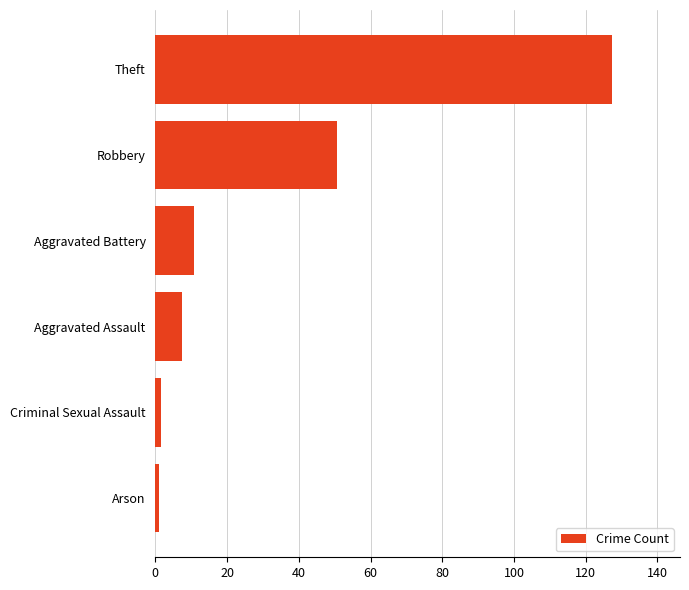

How many series are shown in this chart?

1